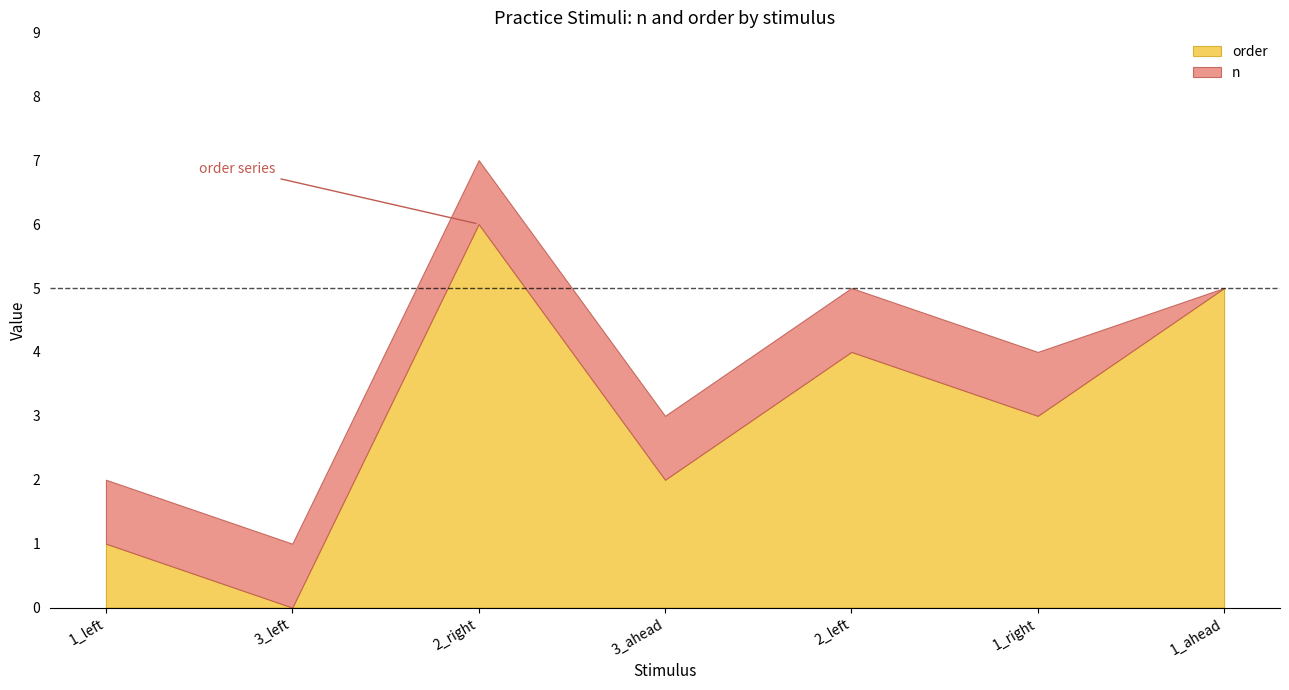

Where do order and n first cross each other?

3_left and 2_right